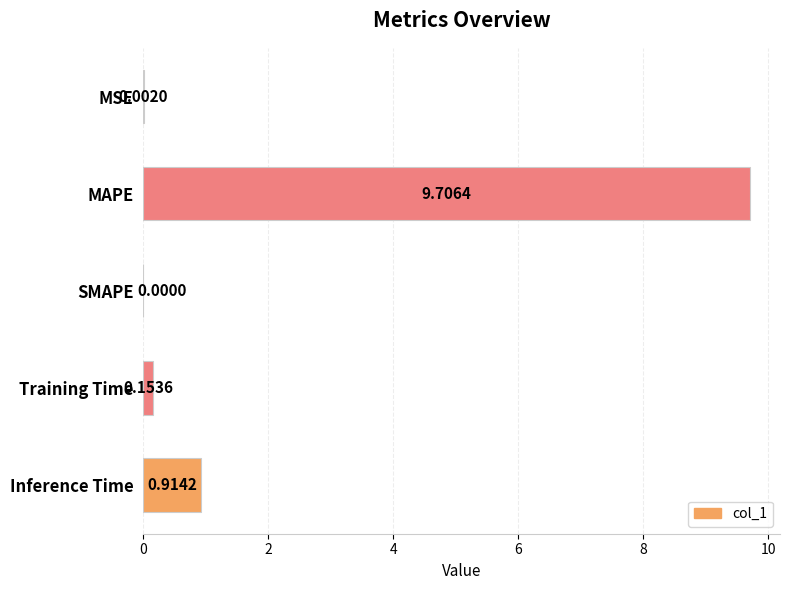

Which has a higher value, MAPE or Training Time?

MAPE